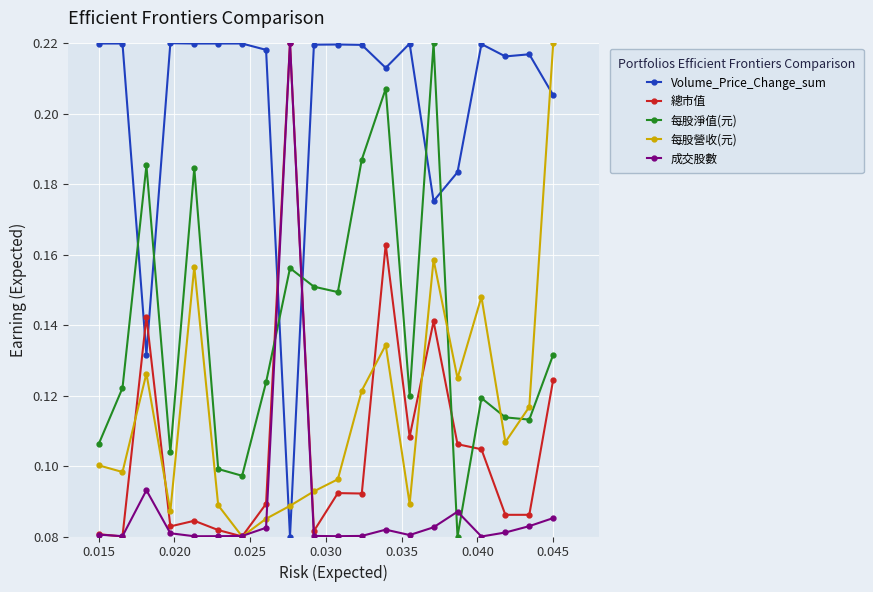

How many 總市值 values are between 0 and 1?

20